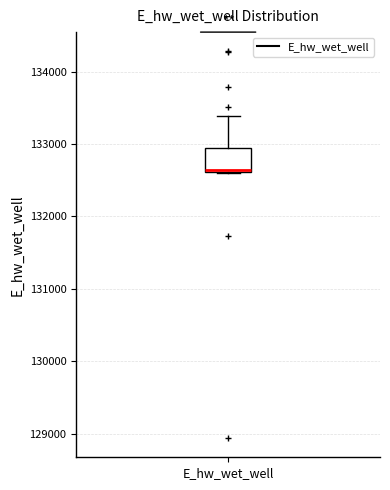

Where is the upper edge of the box for E_hw_wet_well on the y-axis? The values are not printed on the chart, so give them approximately, as read against the axis.

132900